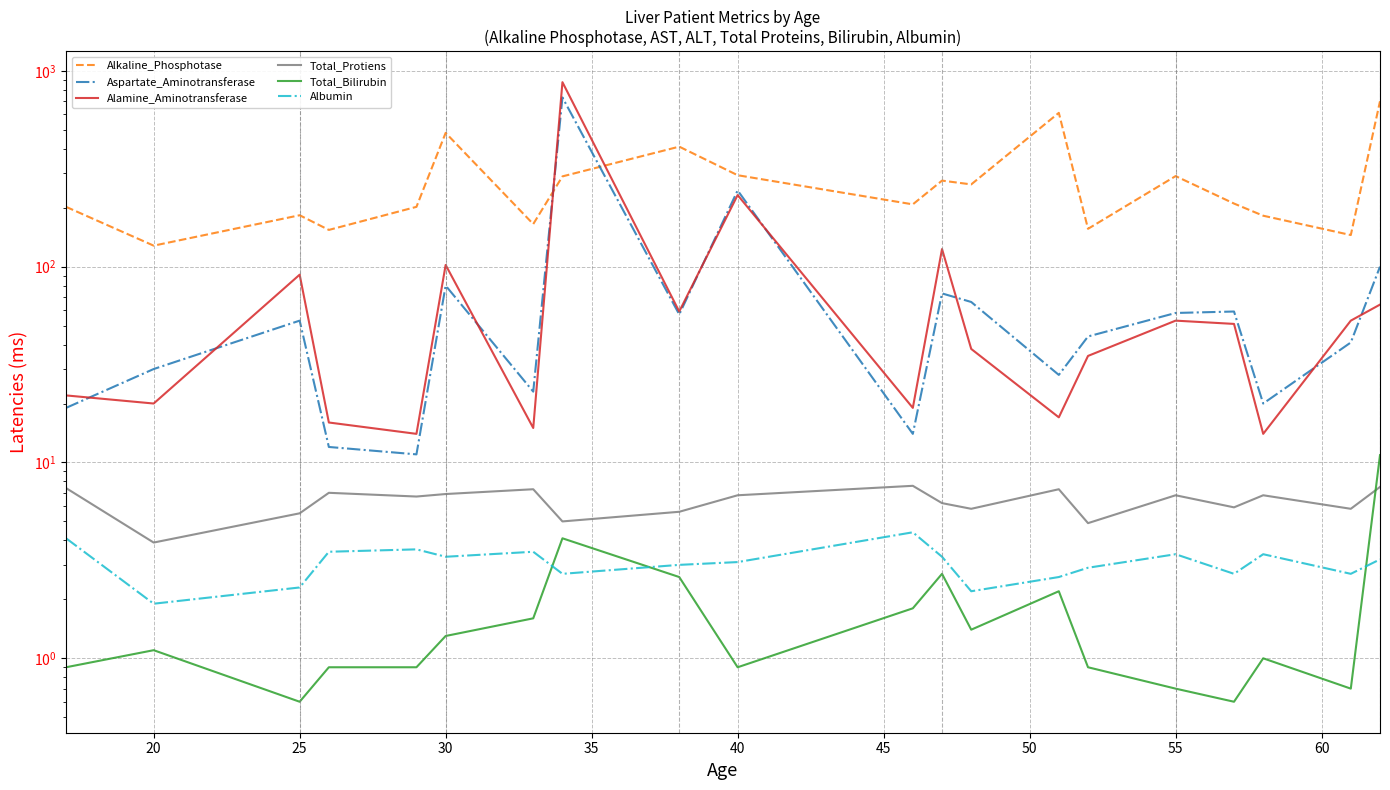

How many interior local valleys does the Alkaline_Phosphotase series have?

7